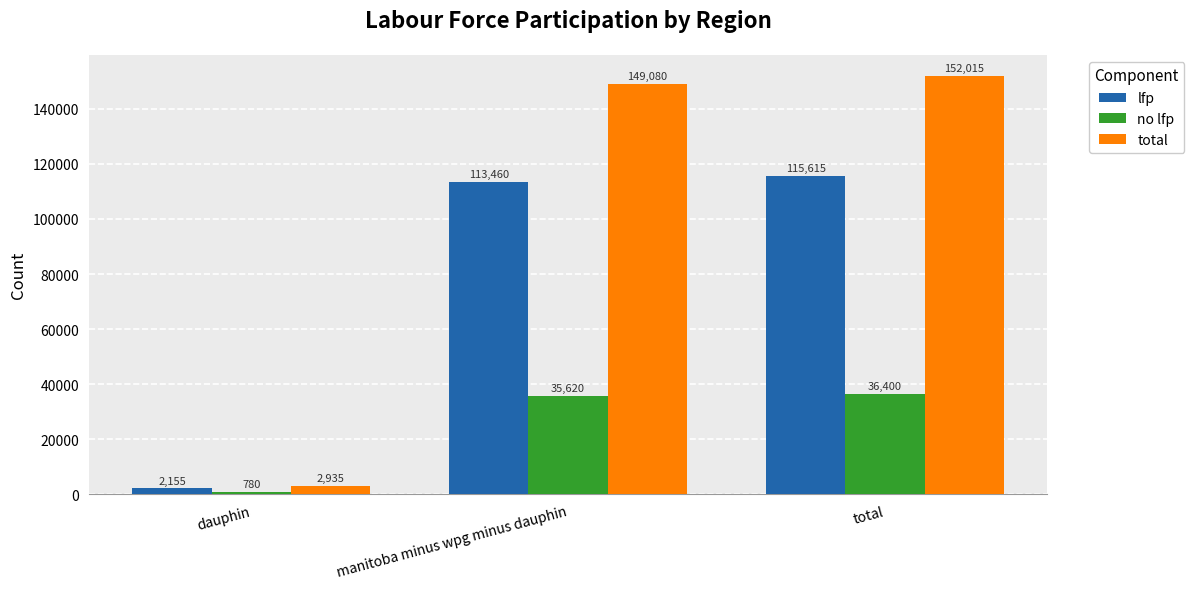

Which label corresponds to the smallest value in the chart?

dauphin